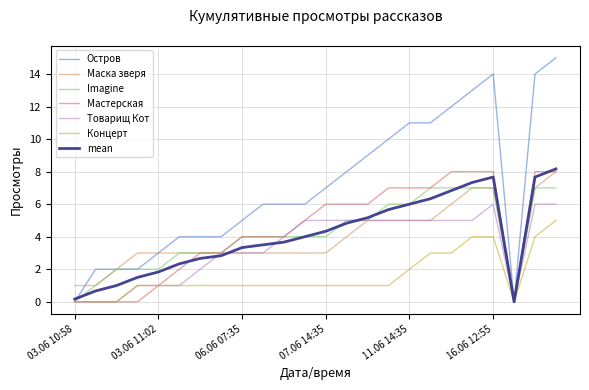

What is the highest value of the Imagine series?

7.0